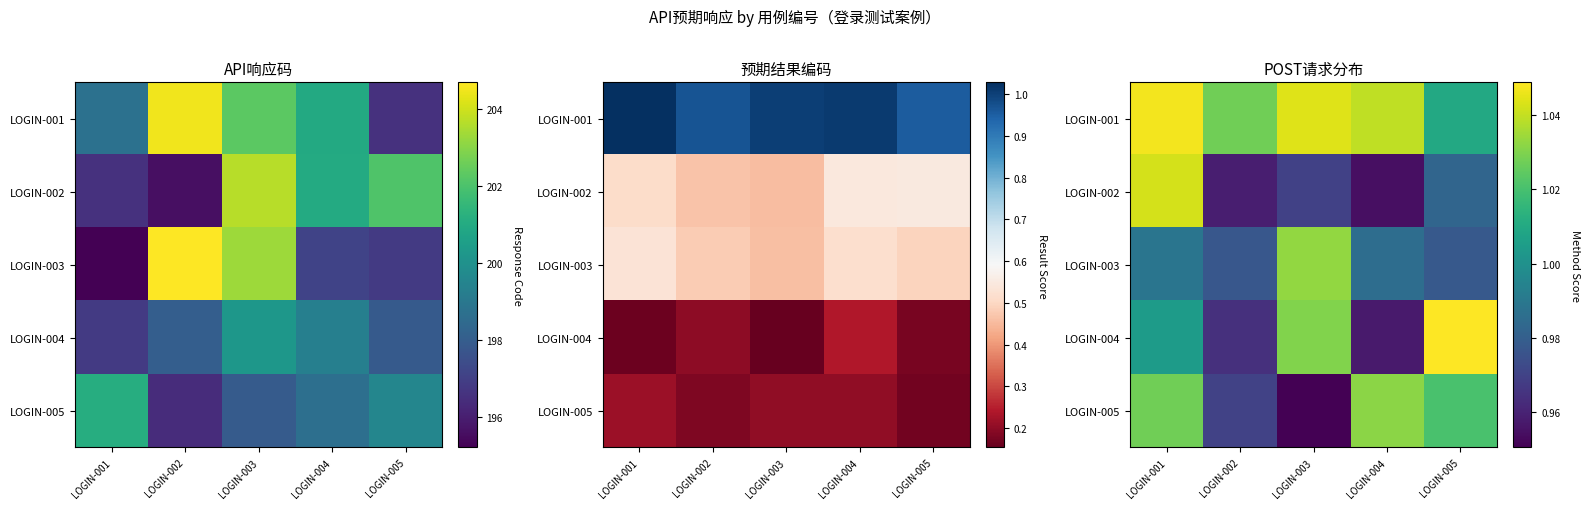

List the series in order of their peak value, lowest first.

LOGIN-005, LOGIN-003, LOGIN-002, LOGIN-001, LOGIN-004